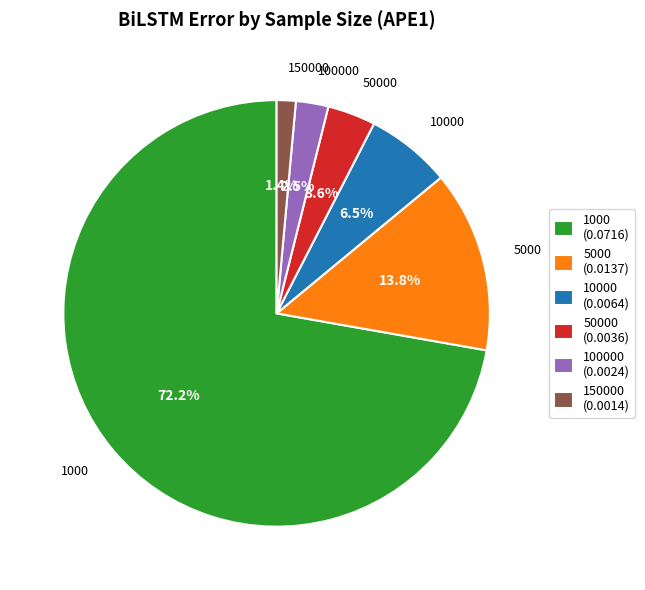

Rank the categories by value from lowest to highest.

150000 (0.0014), 100000 (0.0024), 50000 (0.0036), 10000 (0.0064), 5000 (0.0137), 1000 (0.0716)